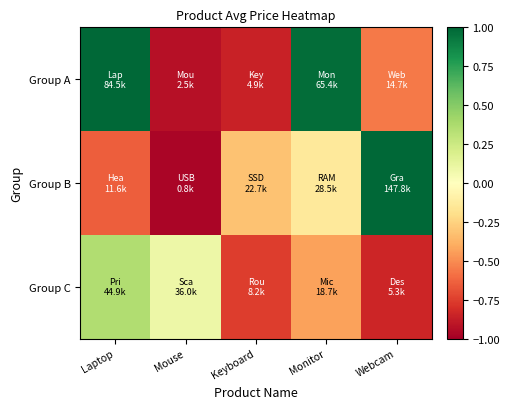

At which category is the sum across all series the highest?

Webcam